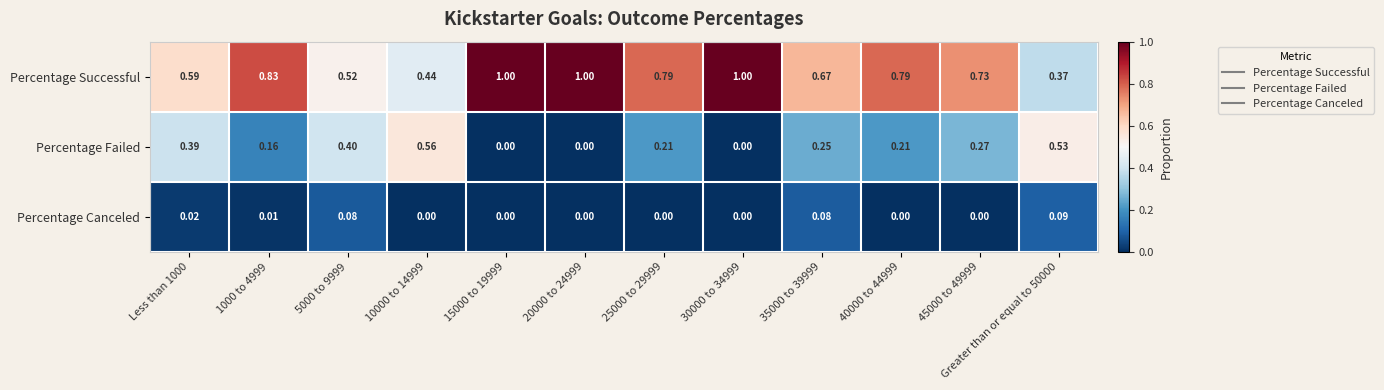

Which series has the widest spread of values?

Percentage Successful